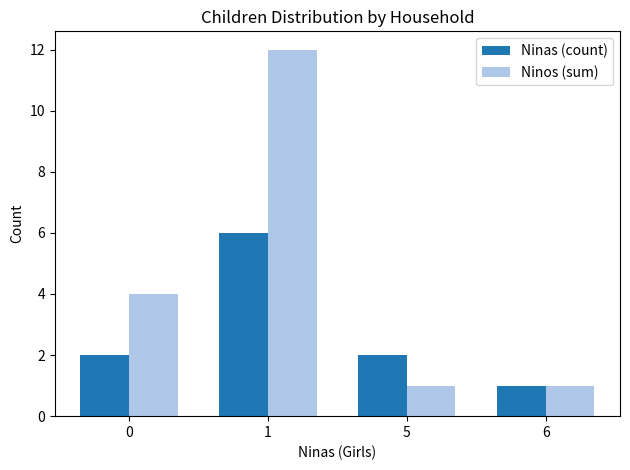

What is the highest value of the Ninos (sum) series?

12